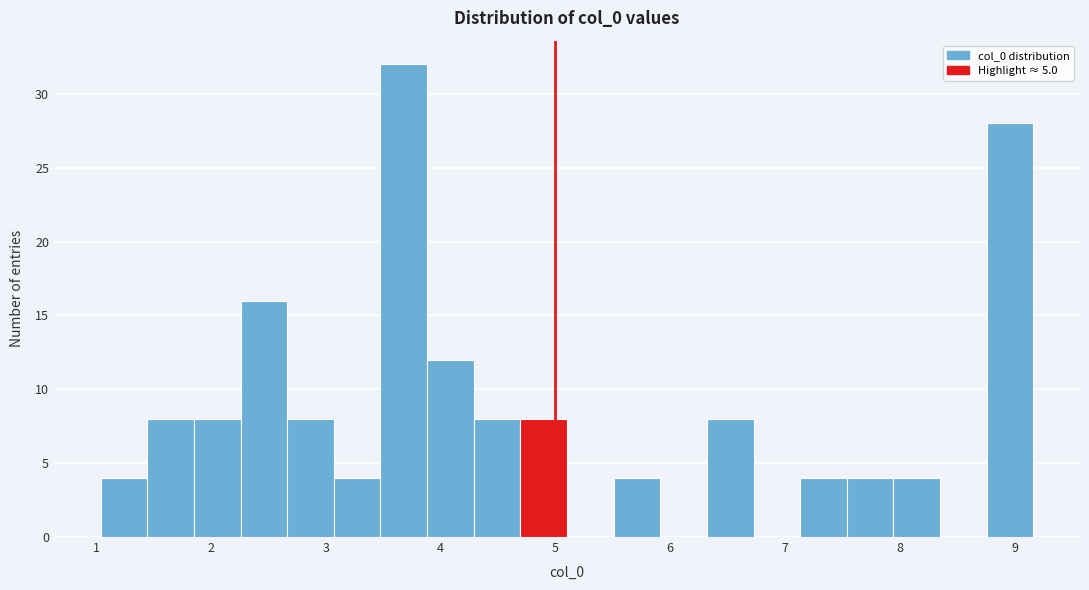

How tall is the bar that spans 3.9 to 4.3 on the x-axis? Neither the bar edges nor the heights are printed on the chart, so give them approximately, as read against the axes.

12